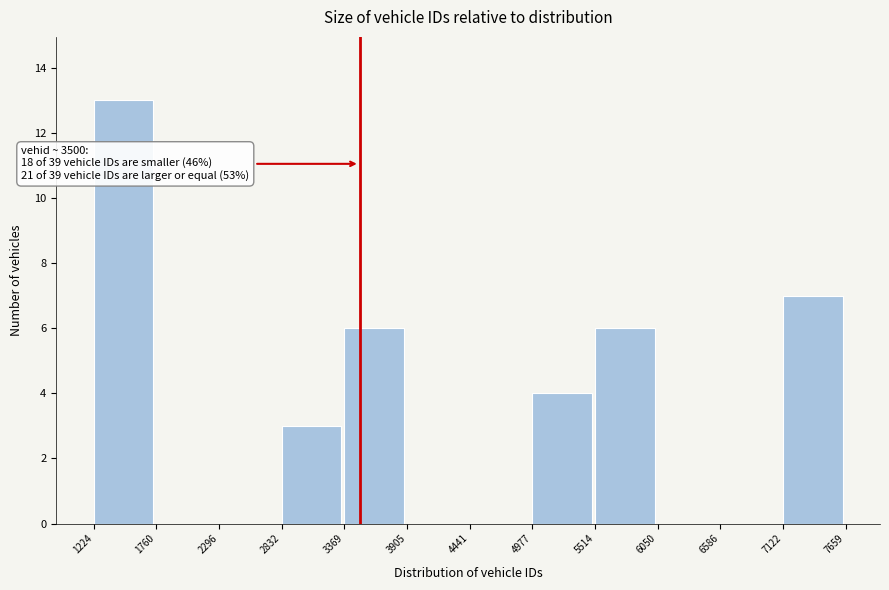

Over which range of the x-axis is the bar tallest?

1224 to 1760